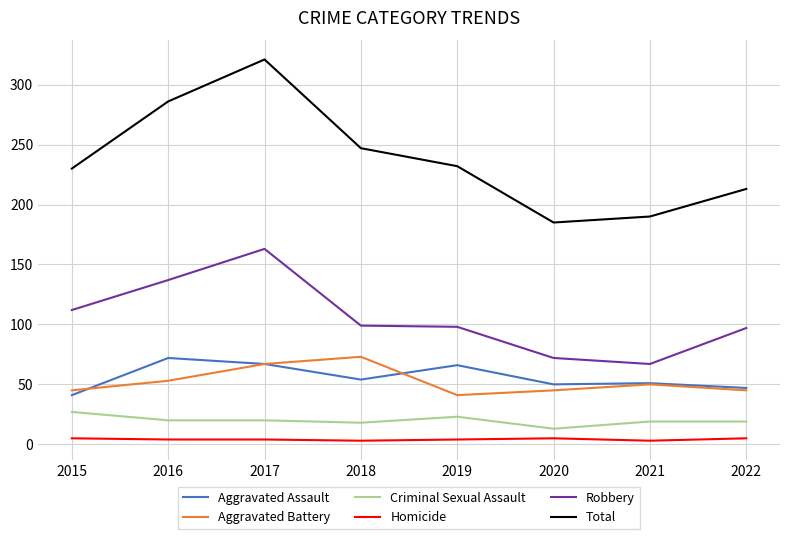

What is the difference between the maximum and second lowest values in the Homicide series?

2